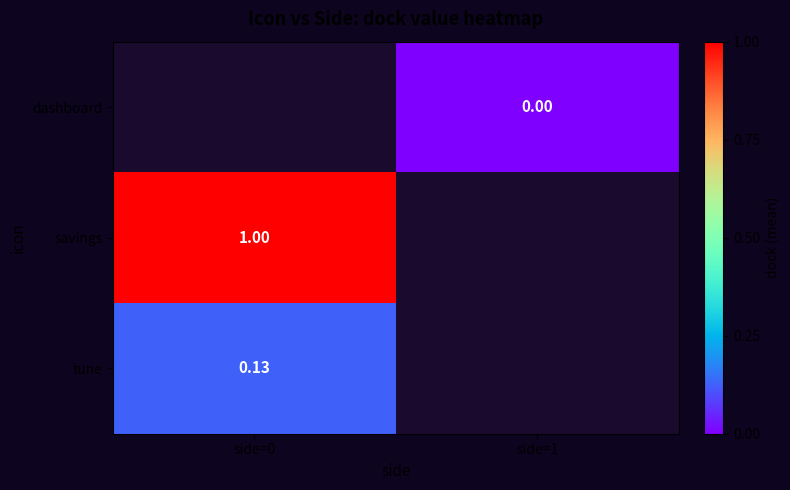

Which category has the highest value across all series?

side=0